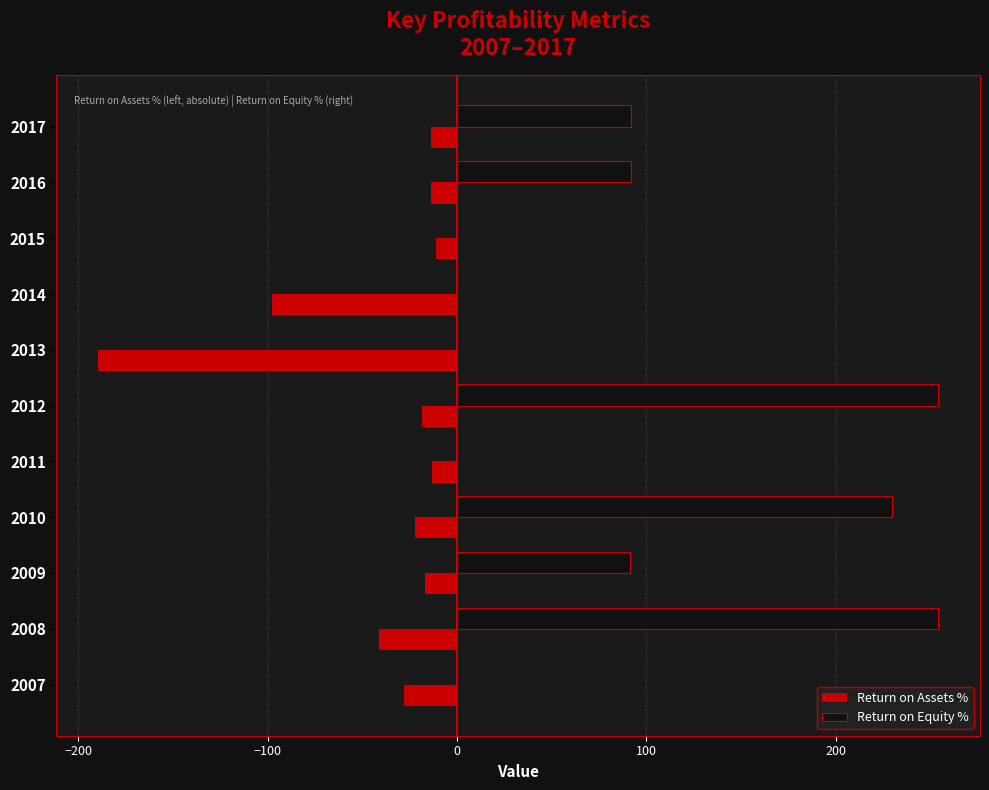

At which category is the sum across all series the highest?

2012